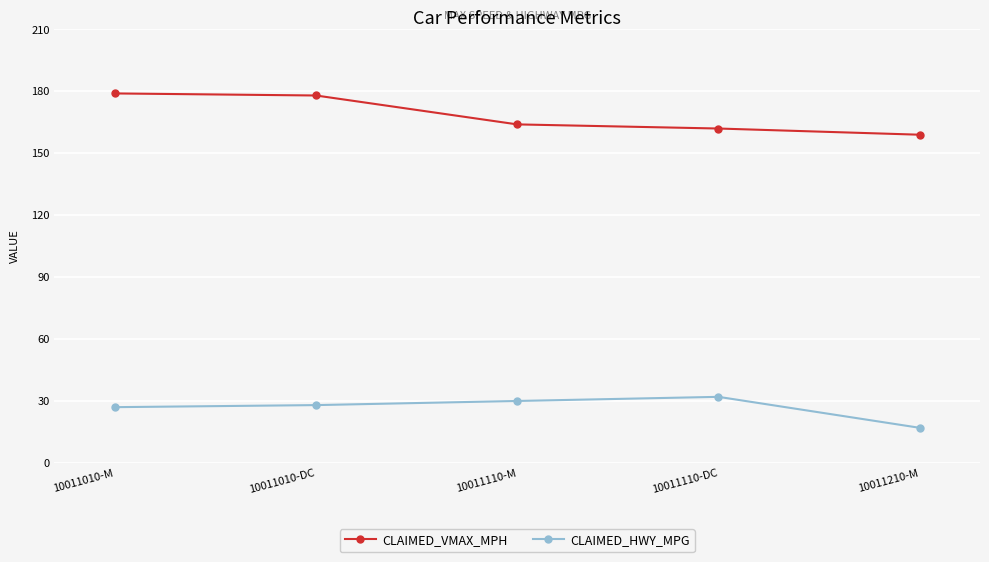

How many values in the CLAIMED_VMAX_MPH series are below 164?

2